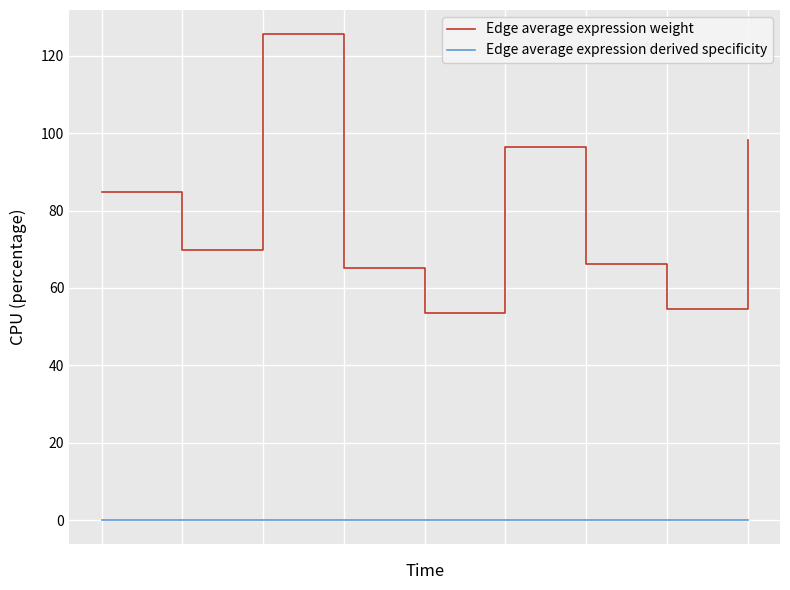

List the series in order of their overall mean, lowest first.

Edge average expression derived specificity, Edge average expression weight